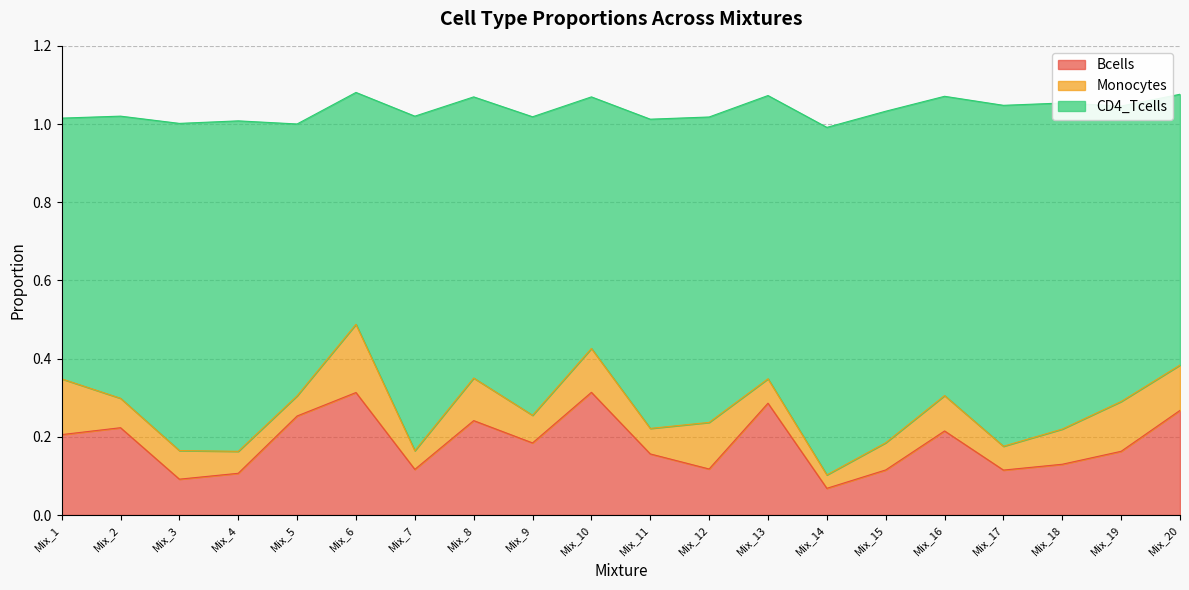

True or false: Monocytes and CD4_Tcells intersect in this chart.

False